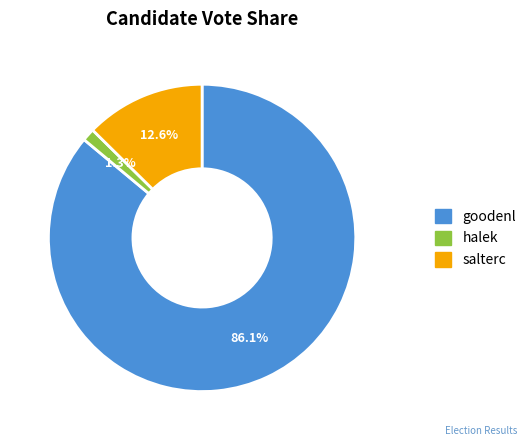

Count the number of slices in the pie.

3